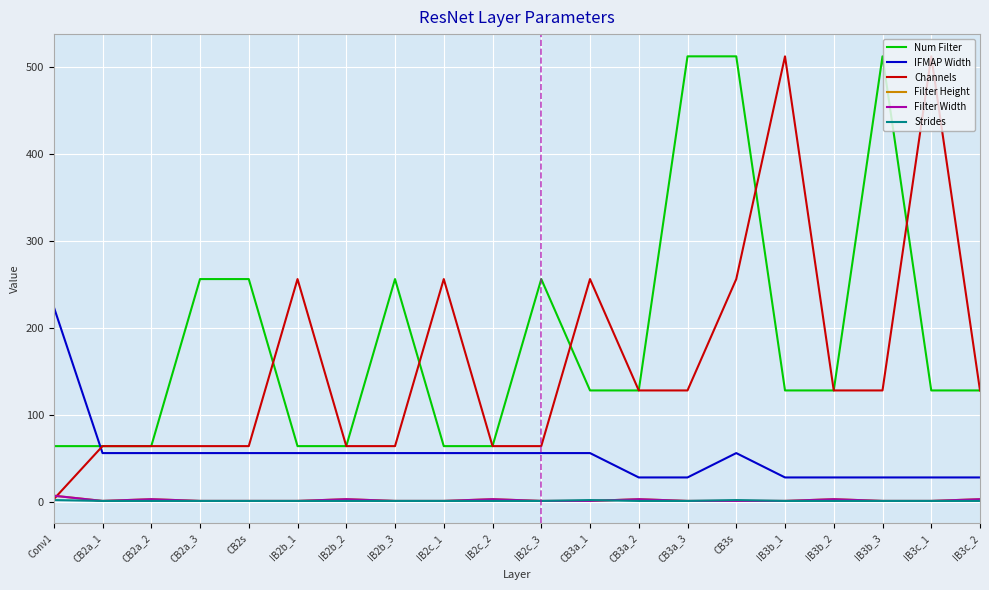

What is the lowest value of the Strides series?

1